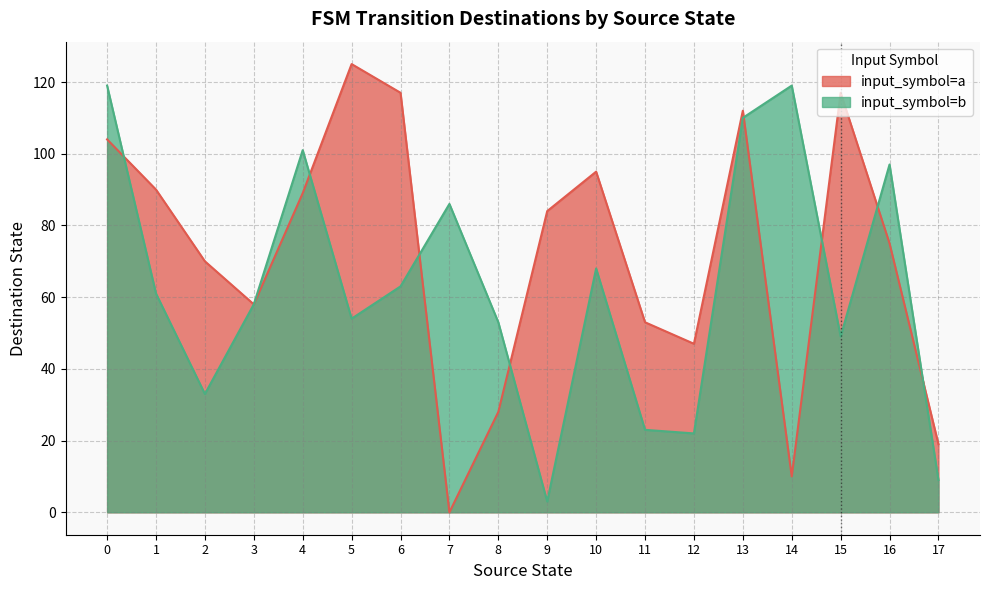

Is the value of input_symbol=a at 11 greater than the value of input_symbol=b at 10?

No